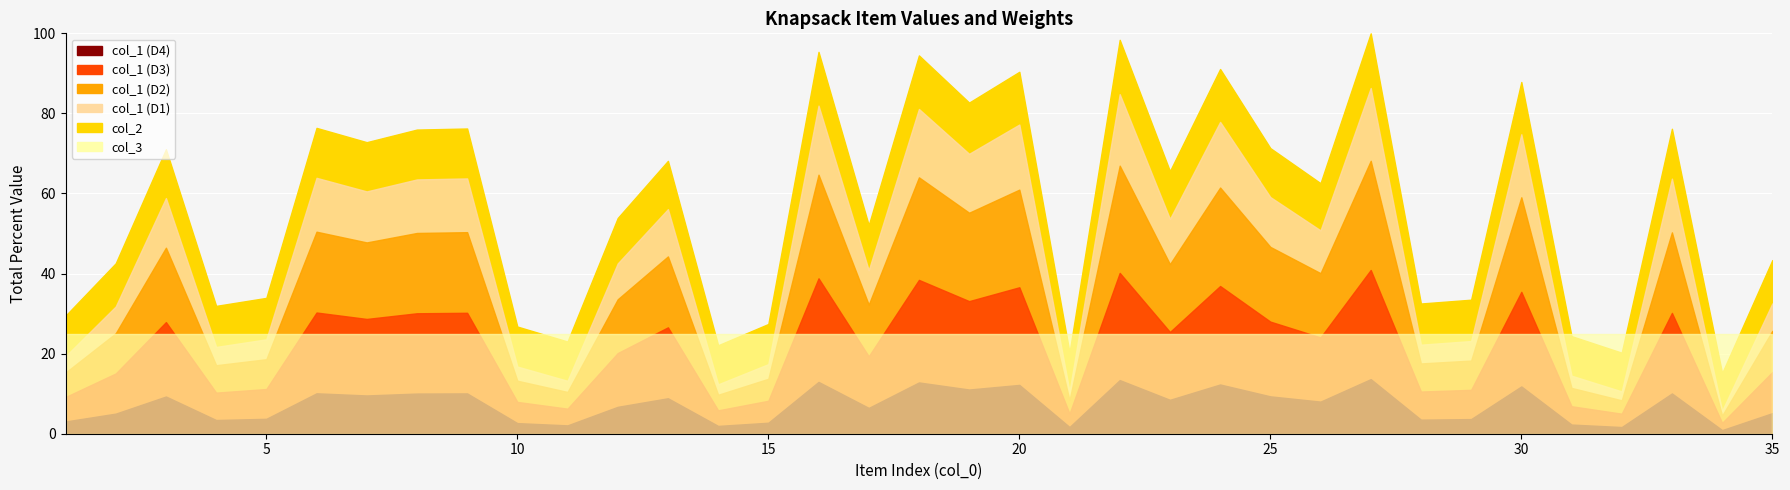

Where is col_1 nearest to the value 5319001?

12